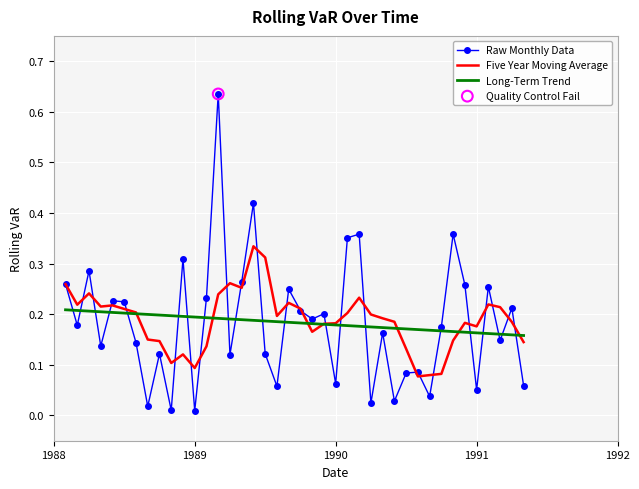

Which series has the largest range (max minus min)?

Raw Monthly Data